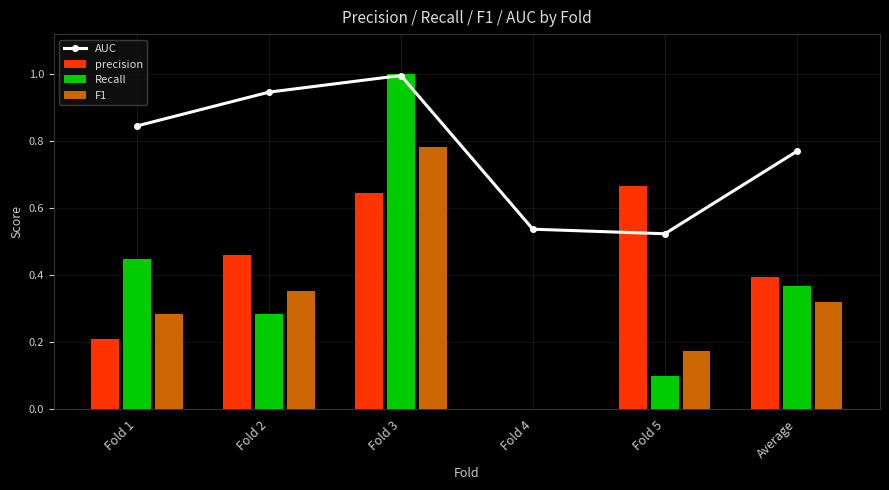

What position from the right is Fold 3?

4